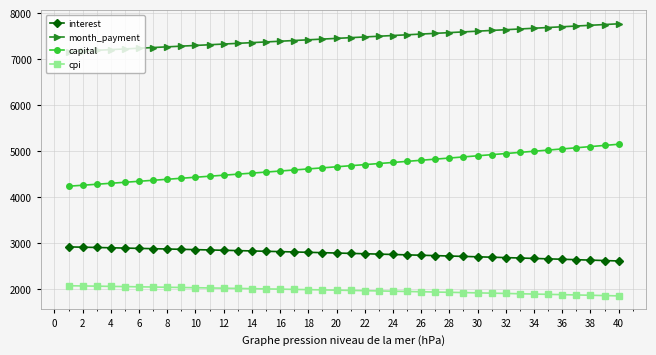

List the series in order of their peak value, lowest first.

cpi, interest, capital, month_payment